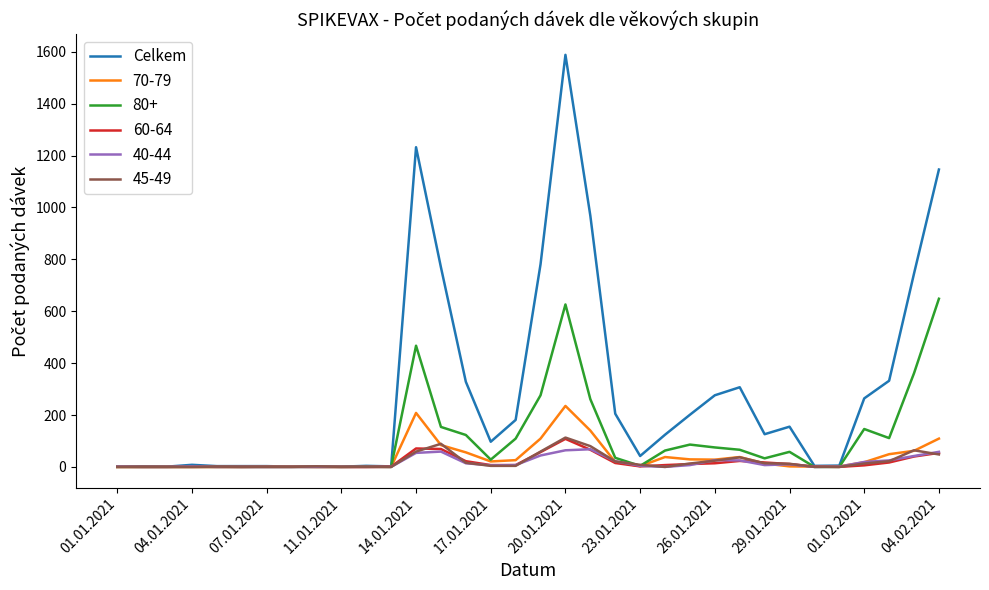

Which series has the largest total across all categories?

Celkem